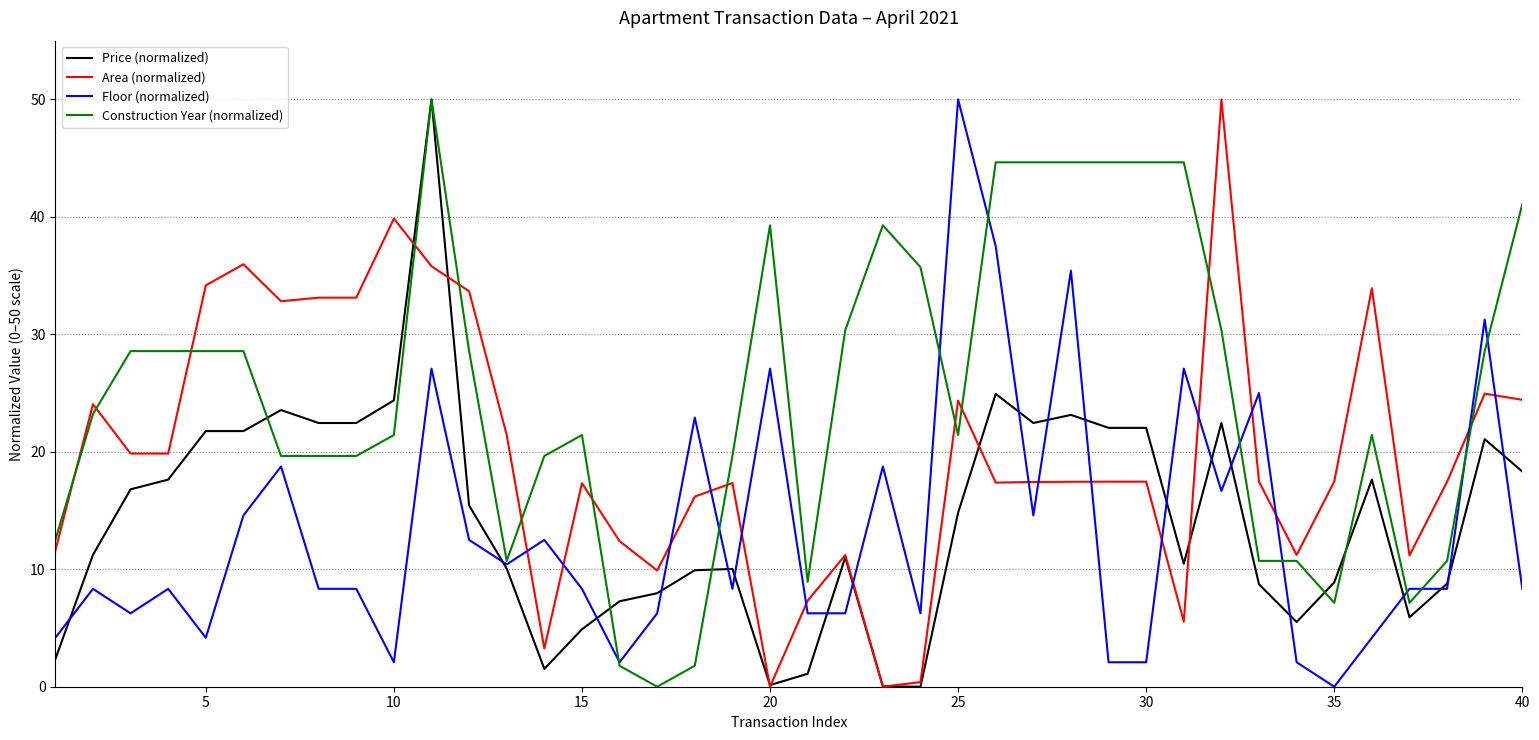

Which series has the largest total across all categories?

Construction Year (normalized)